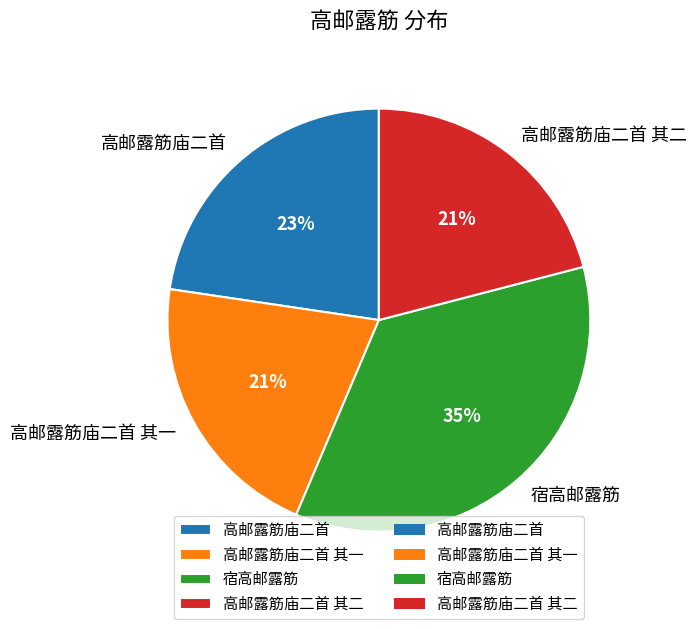

To the nearest percent, what is the average slice percentage?

25%